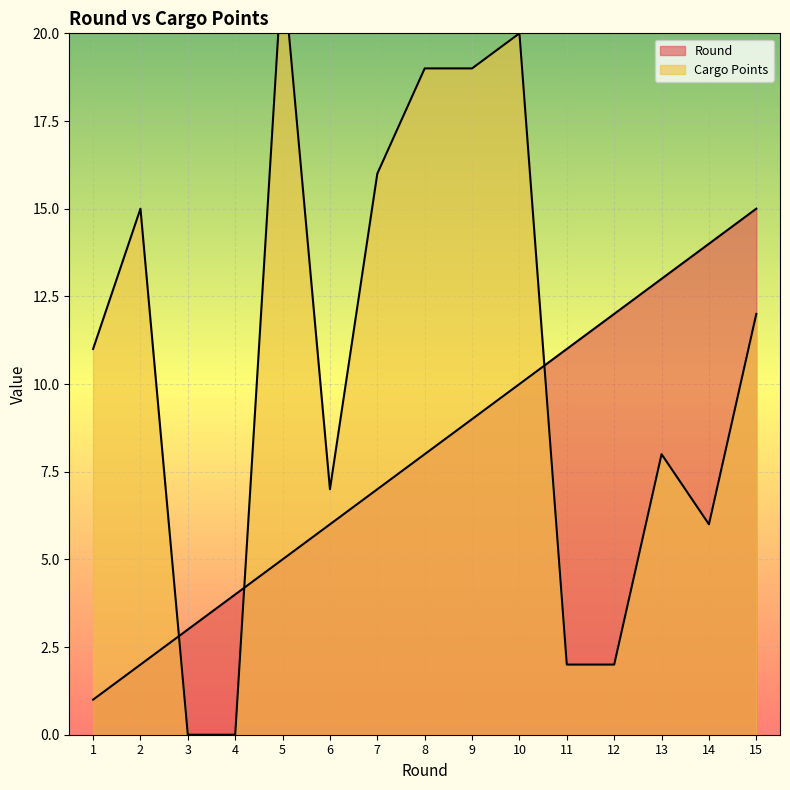

At 8, list the series in order from smallest to largest.

Round, Cargo Points